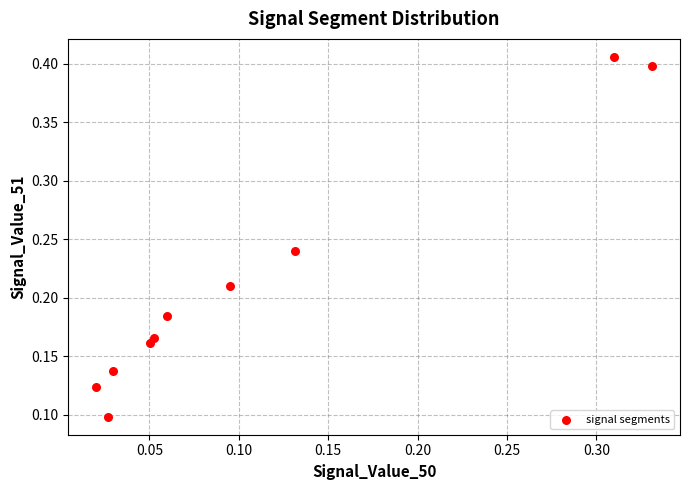

What is the range of X values (max minus min)?

0.3